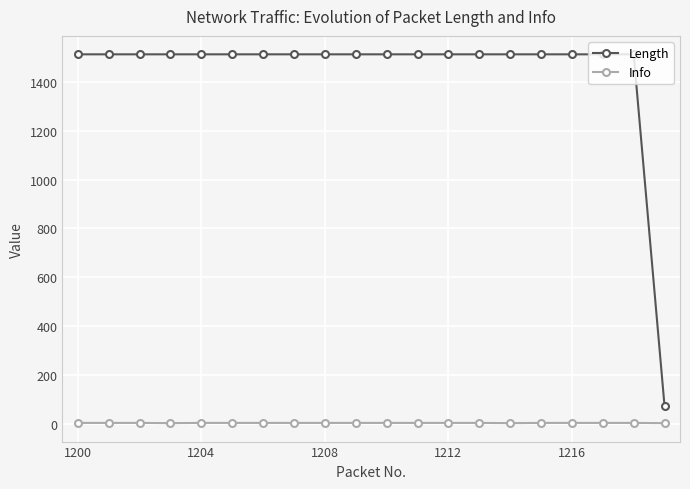

Which series has the largest total across all categories?

Length